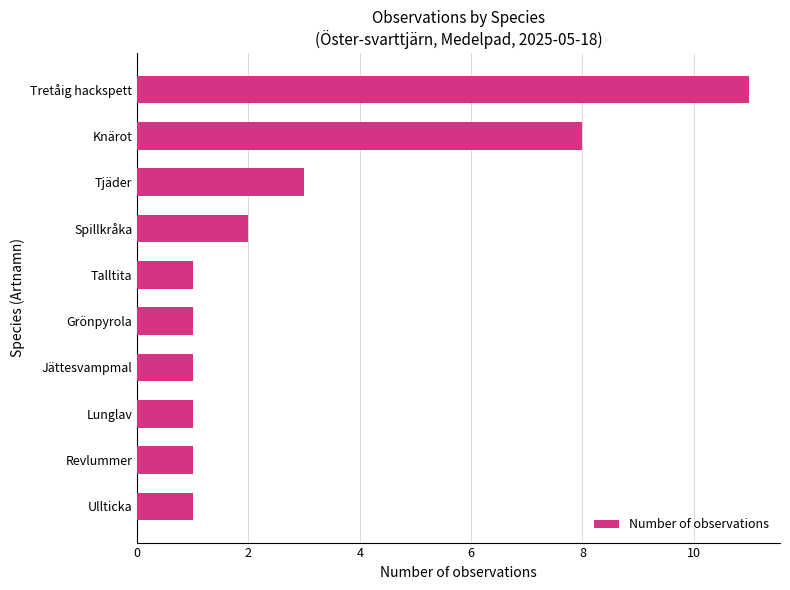

Approximately how many times larger is the value at Talltita compared to Revlummer?

1.0